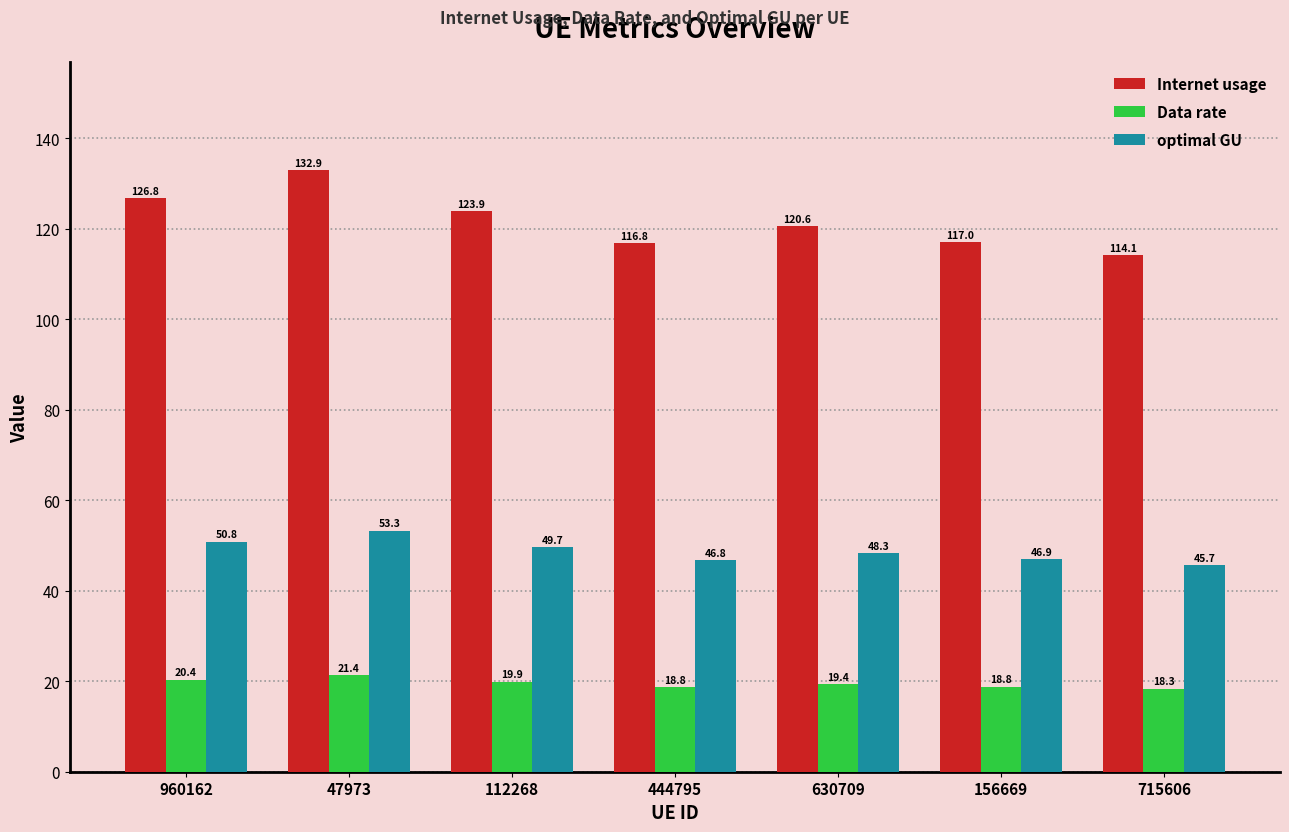

At which label does optimal GU reach its peak?

47973